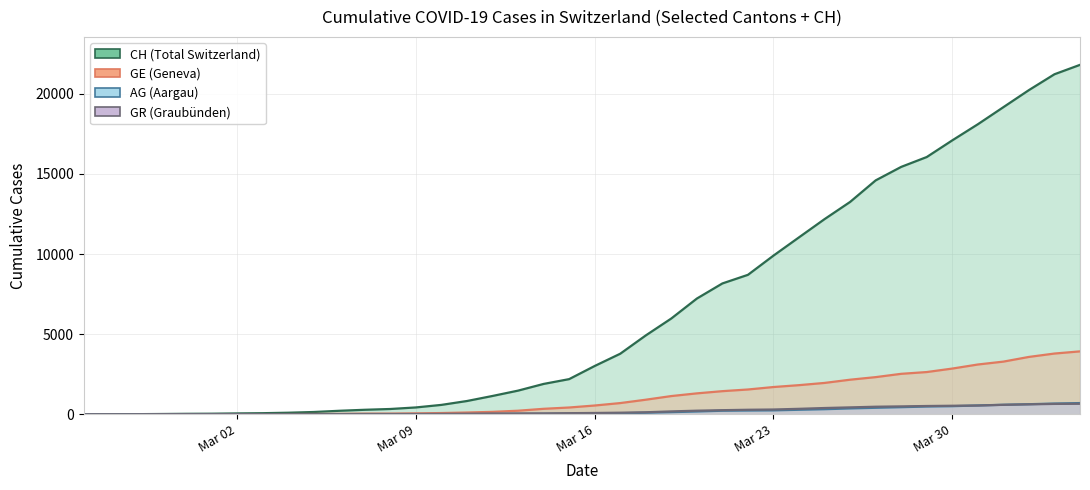

What is the greatest value displayed?

21813